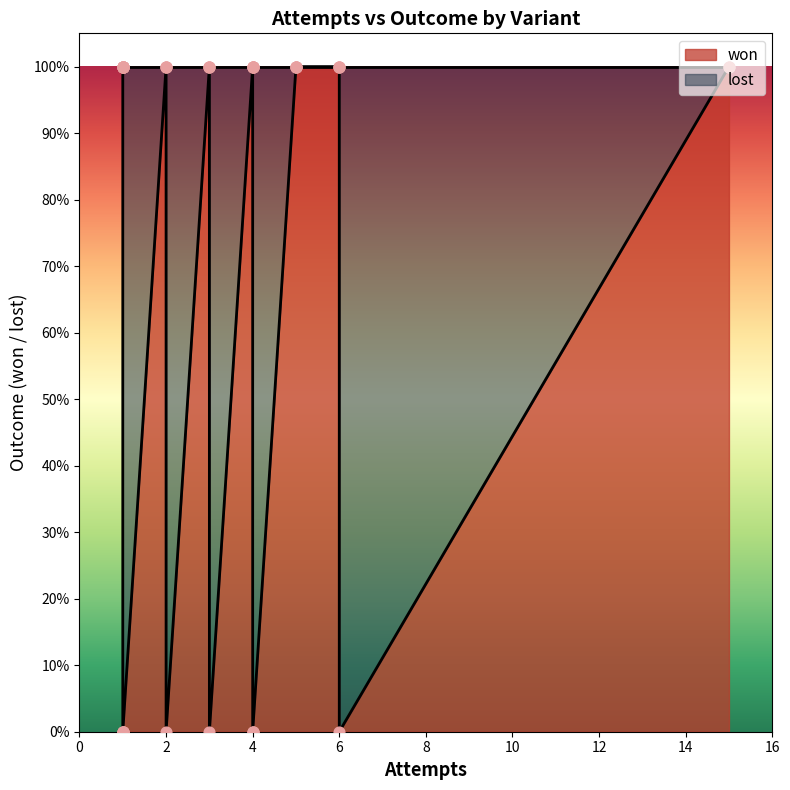

Which series reaches the minimum Y coordinate?

won